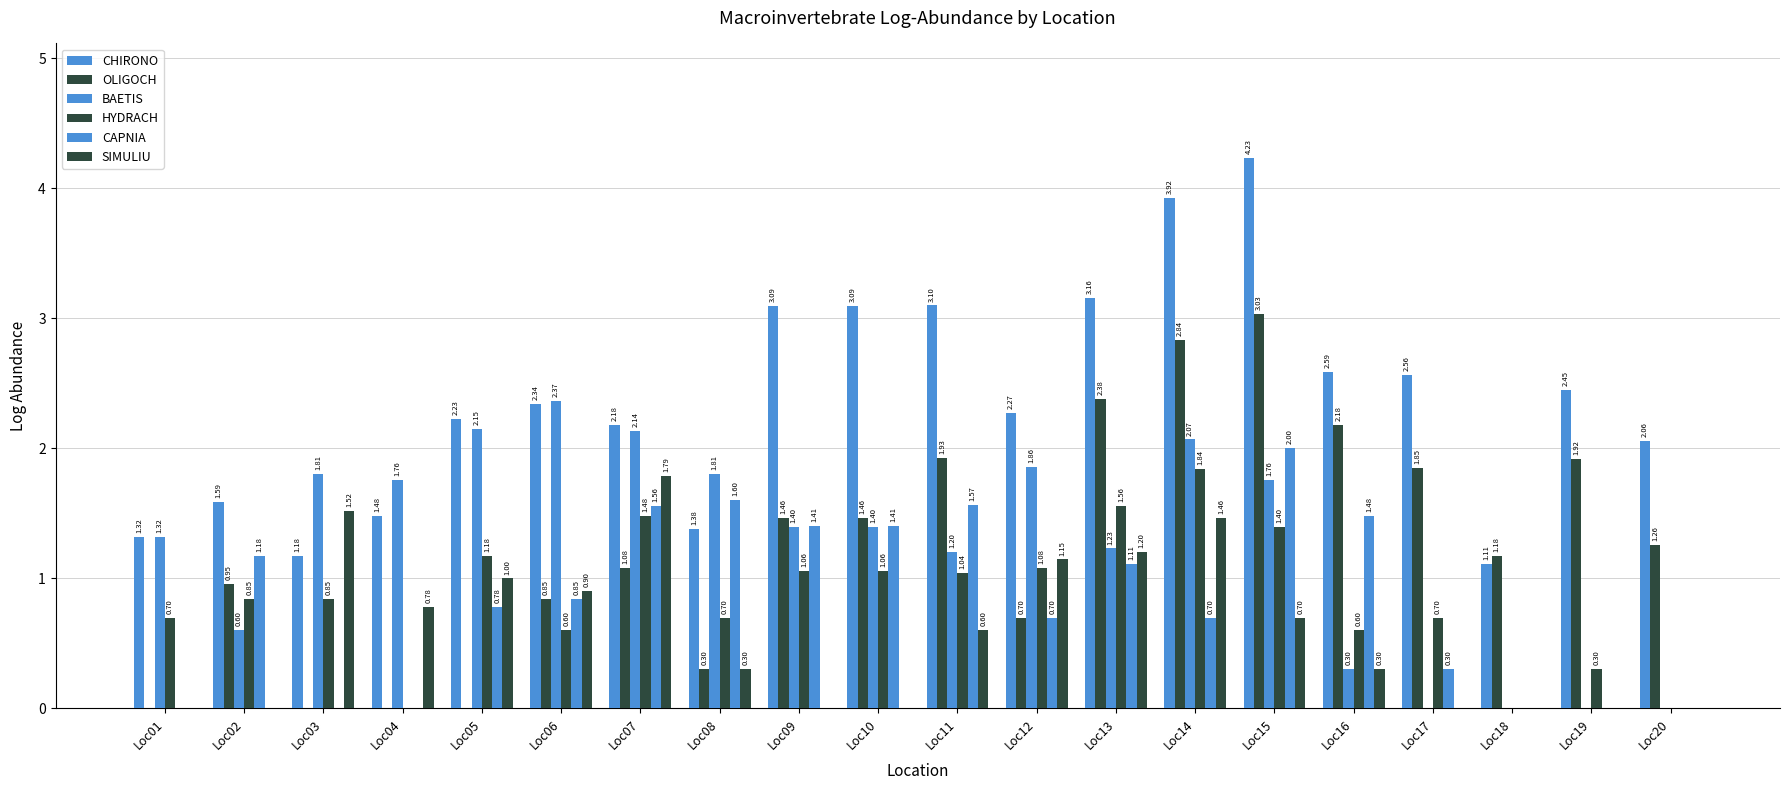

Are the bars grouped side by side (vs. stacked)?

Yes